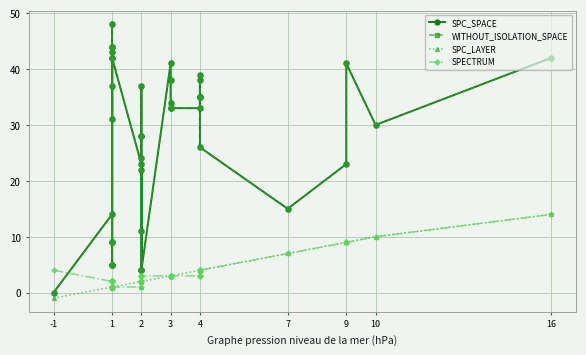

What is the minimum value shown in the chart?

-1